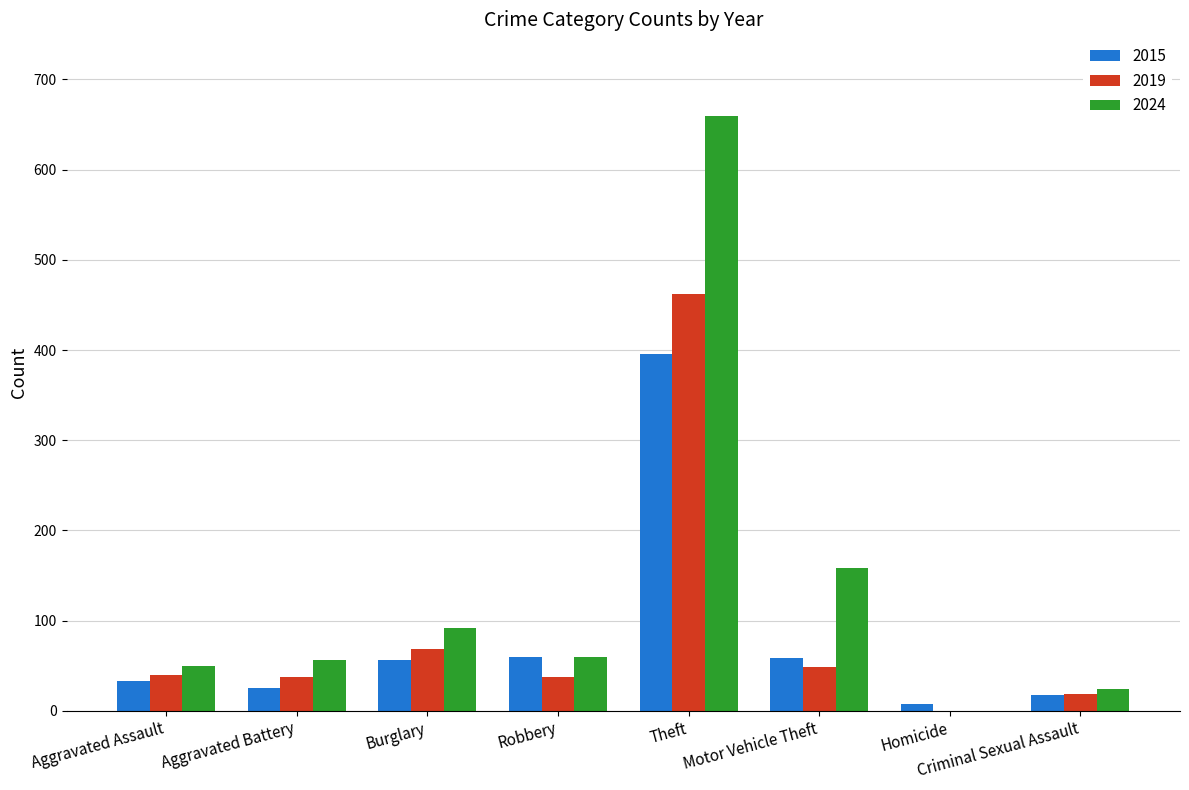

What is the approximate value of 2015 at Criminal Sexual Assault?

17